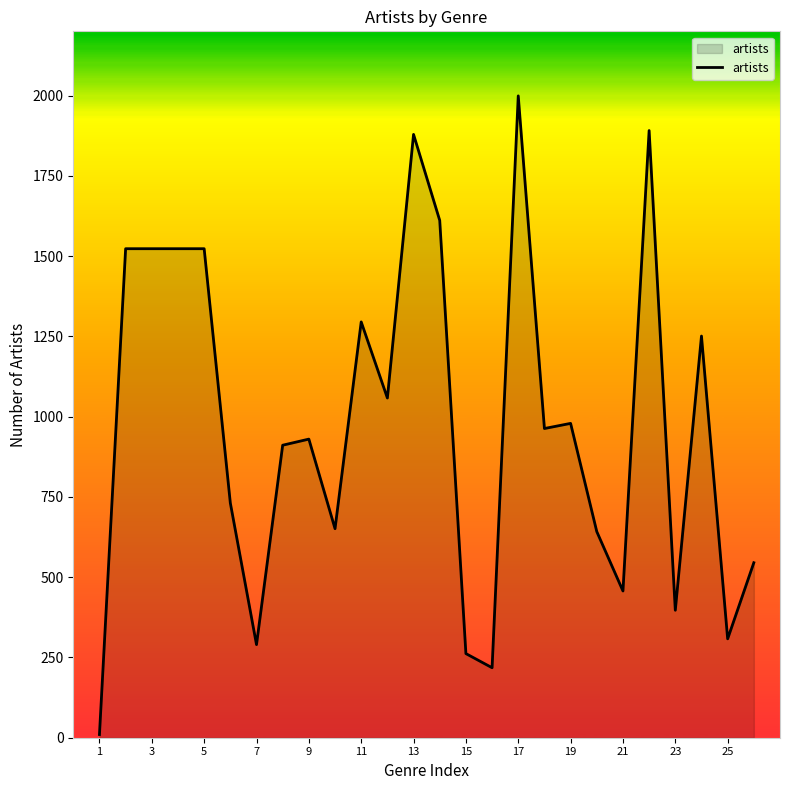

What is the greatest value displayed?

1999